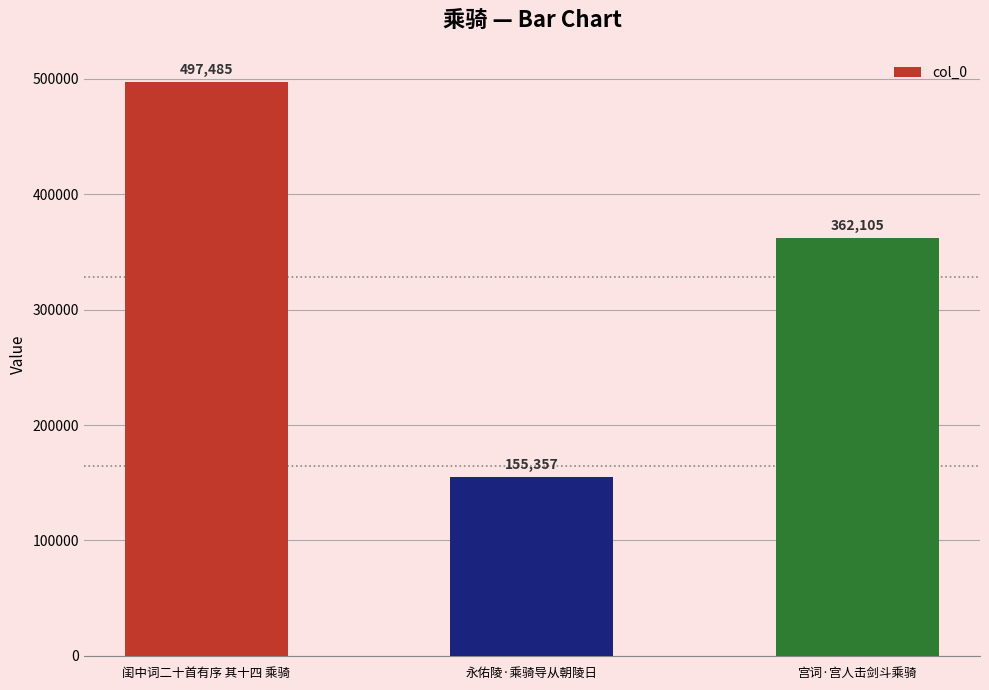

Are the bars horizontal?

No